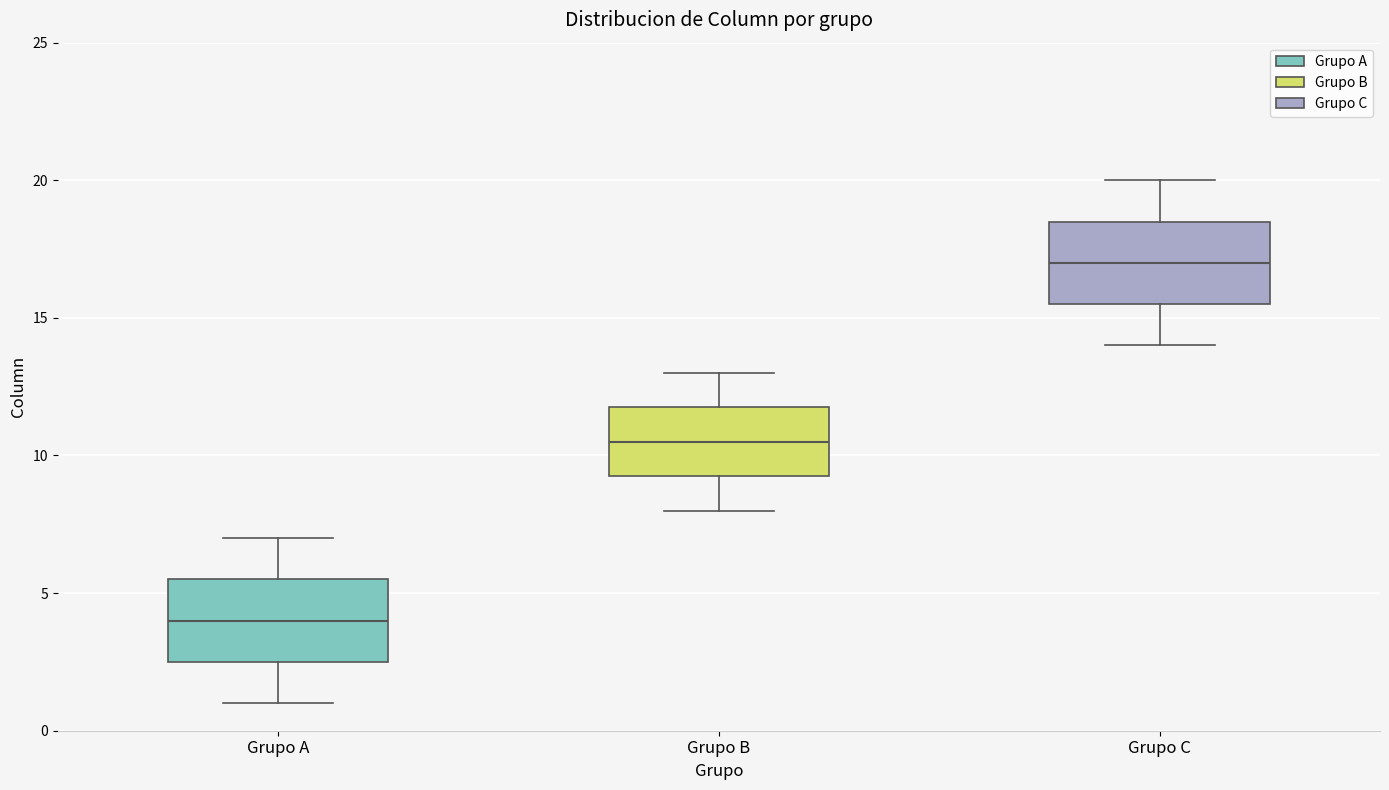

Reading left to right, read every box against the y-axis: the position of its median line, the range the box covers, and the ends of its whiskers. The values are not printed on the chart, so give them approximately, as read against the axis.

Grupo A: median 4.0, box 2.5 to 5.5, whiskers 1.0 to 7.0
Grupo B: median 10.5, box 9.5 to 12.0, whiskers 8.0 to 13.0
Grupo C: median 17.0, box 15.5 to 18.5, whiskers 14.0 to 20.0